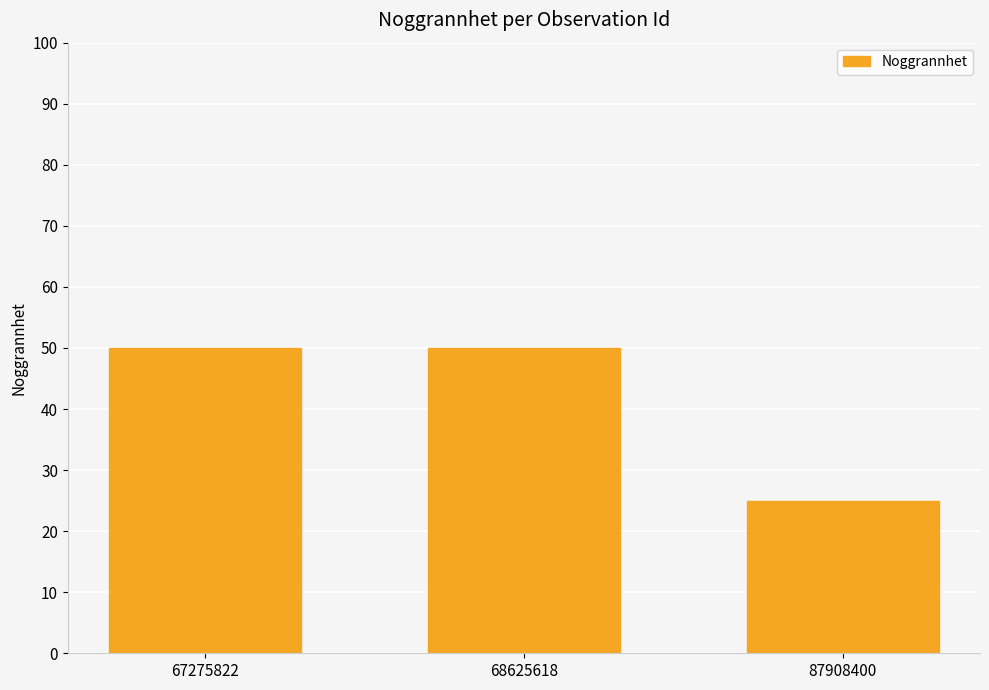

What is the value of the 3rd bar from the left?

25